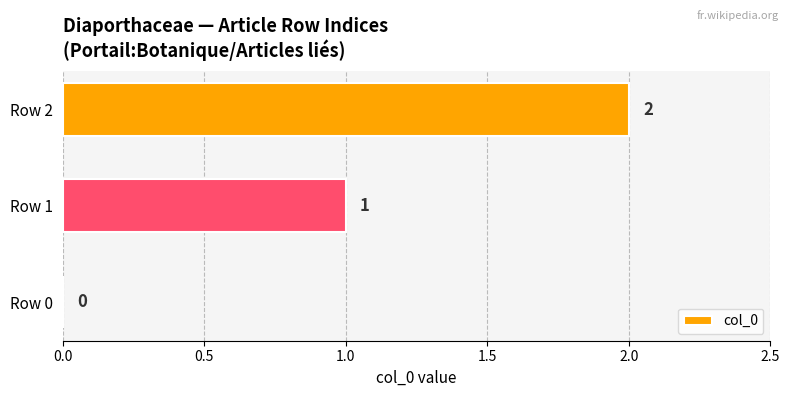

Where is the data nearest to the value 1?

Row 1